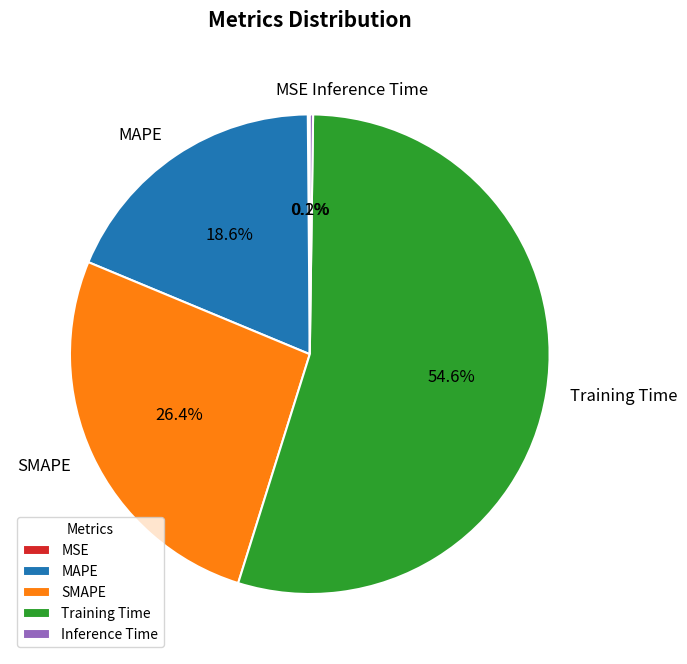

Is SMAPE the majority of the pie?

No